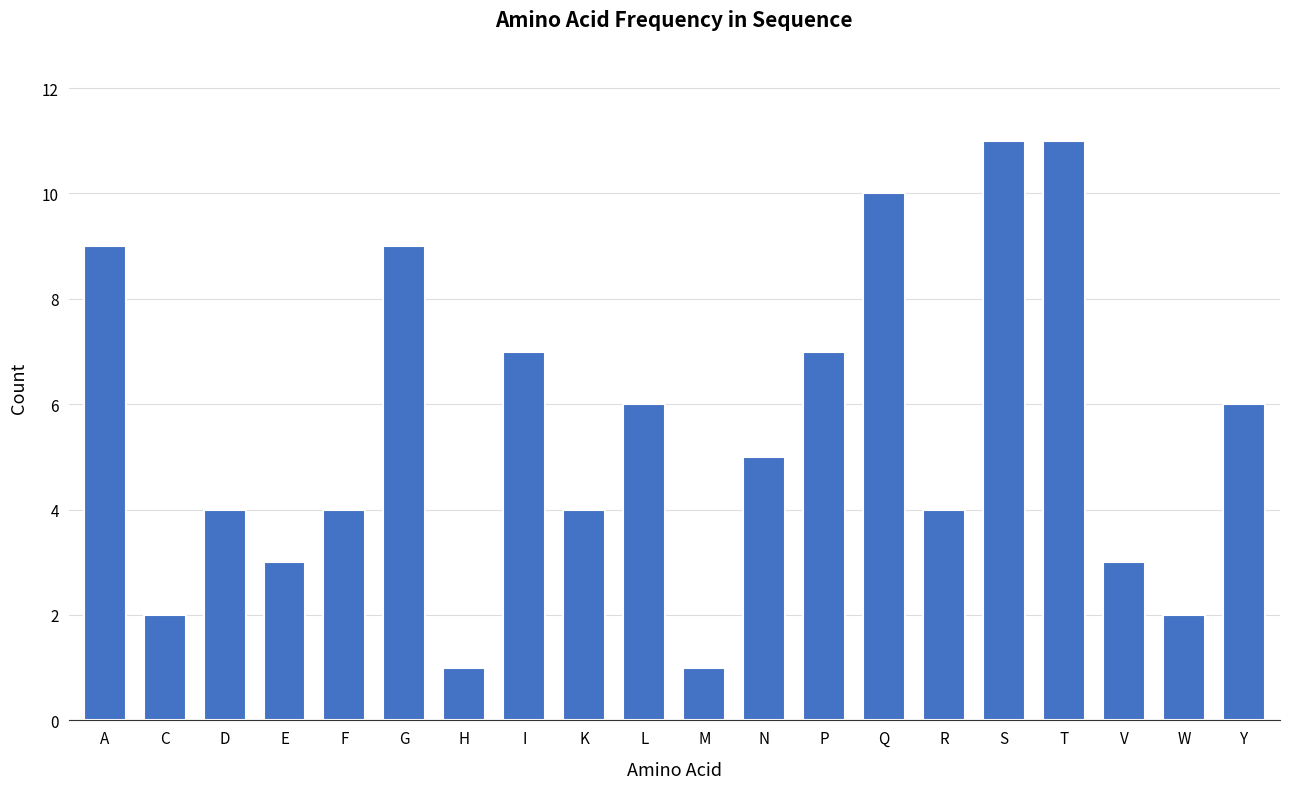

What is the value of the 18th bar from the left?

3